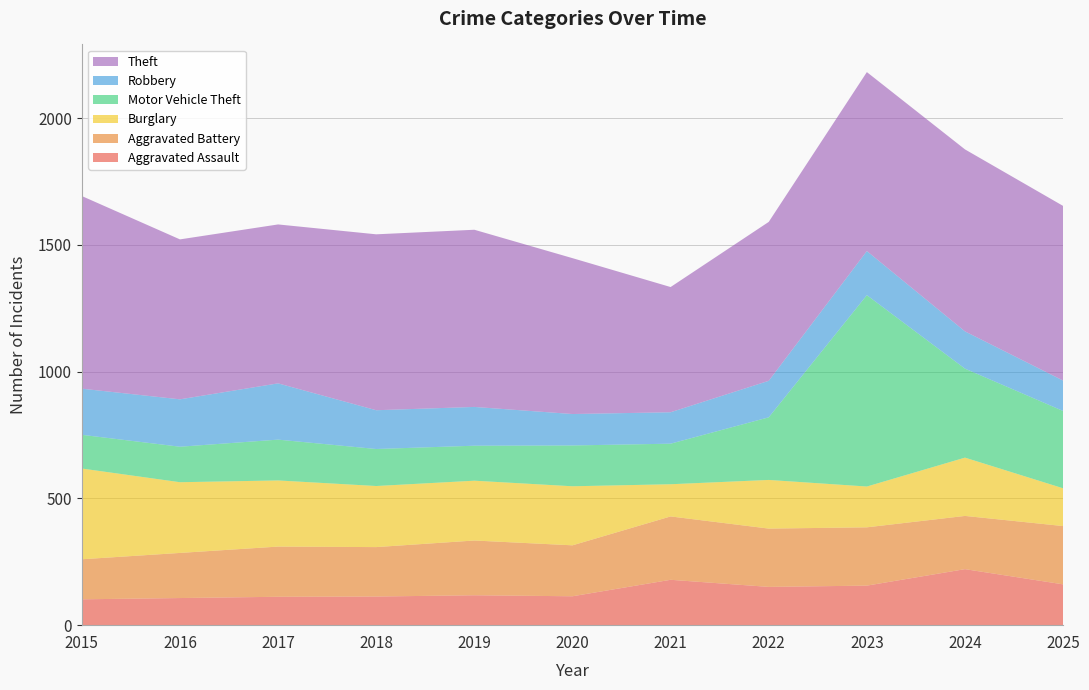

Reading left to right, list all the values displayed in this chart.

Aggravated Assault: 102	107	112	113	118	114	179	151	156	221	161
Aggravated Battery: 158	178	198	195	216	201	250	230	230	210	230
Burglary: 358	279	261	241	236	233	127	192	161	230	149
Motor Vehicle Theft: 133	140	161	146	138	161	160	247	755	351	305
Robbery: 182	187	222	153	153	124	124	144	174	147	120
Theft: 760	631	627	694	699	615	494	627	706	718	689